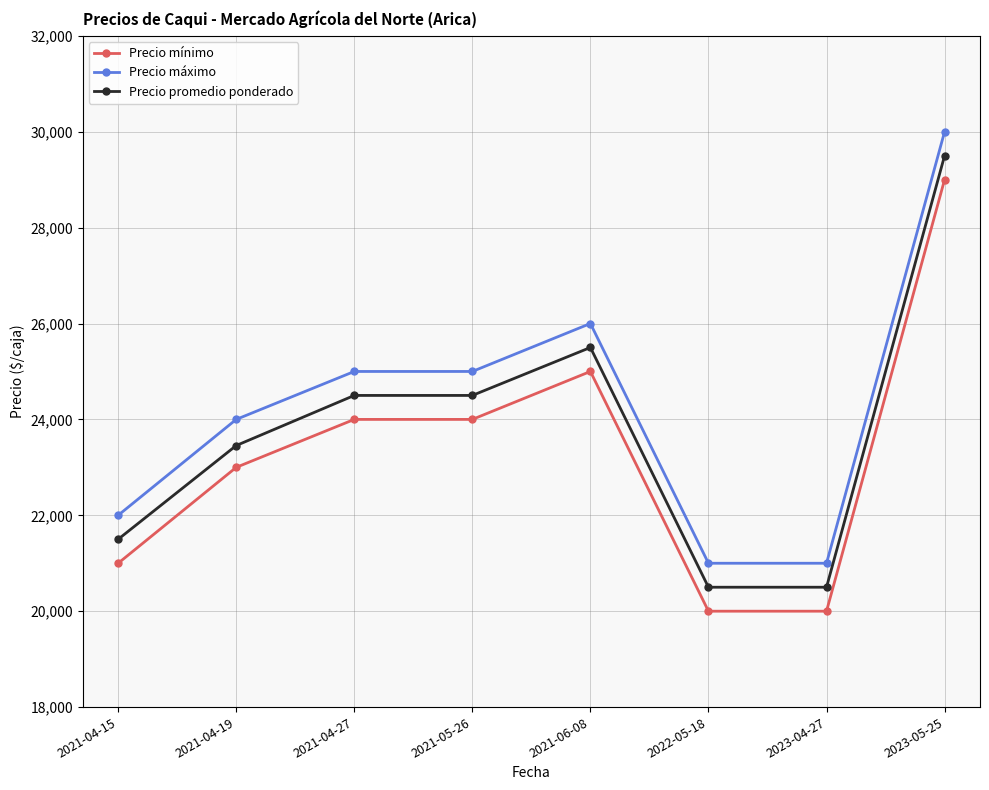

The Precio mínimo series shows 24000 at 2021-05-26. True or false?

True